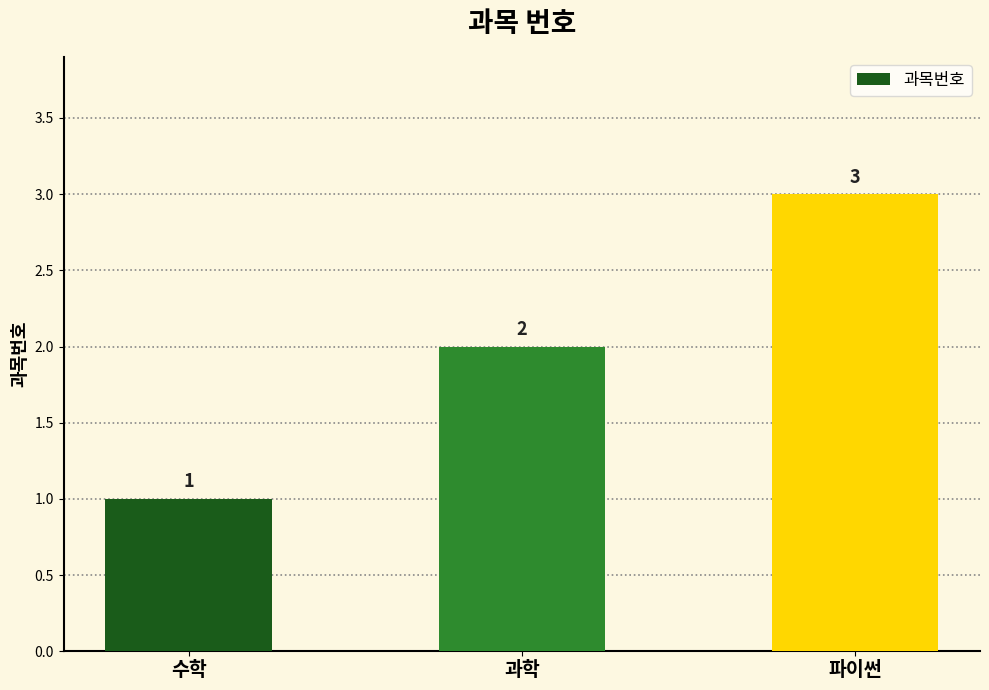

Is it true that the value at 과학 is 2?

True